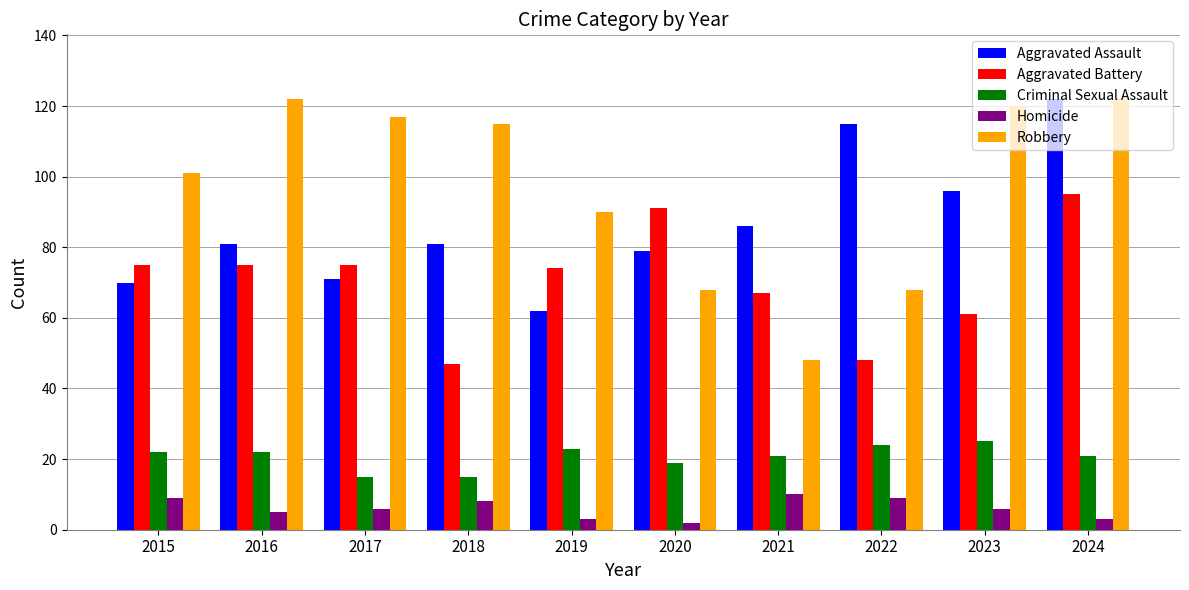

What is the spread (max minus min) of values at 2021?

76